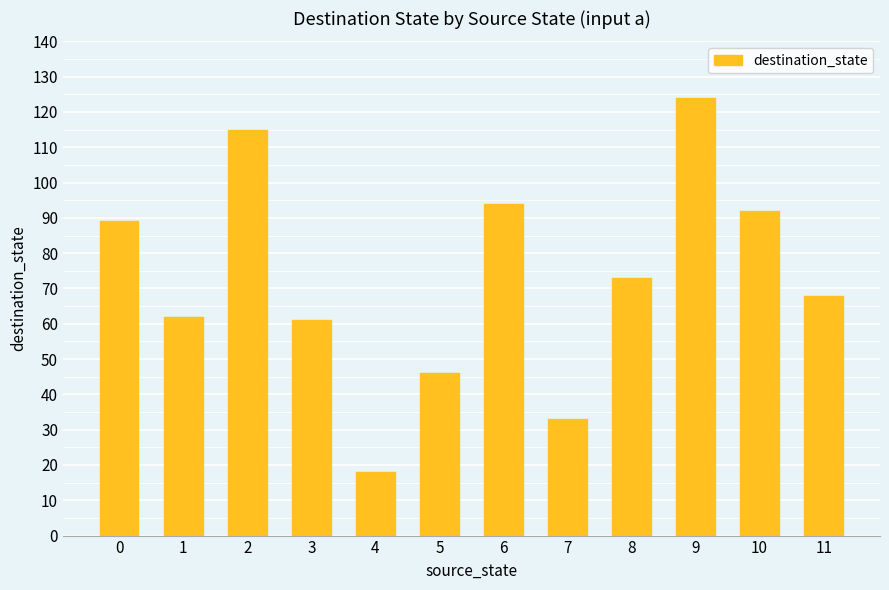

What is the value of the 7th bar from the left?

94